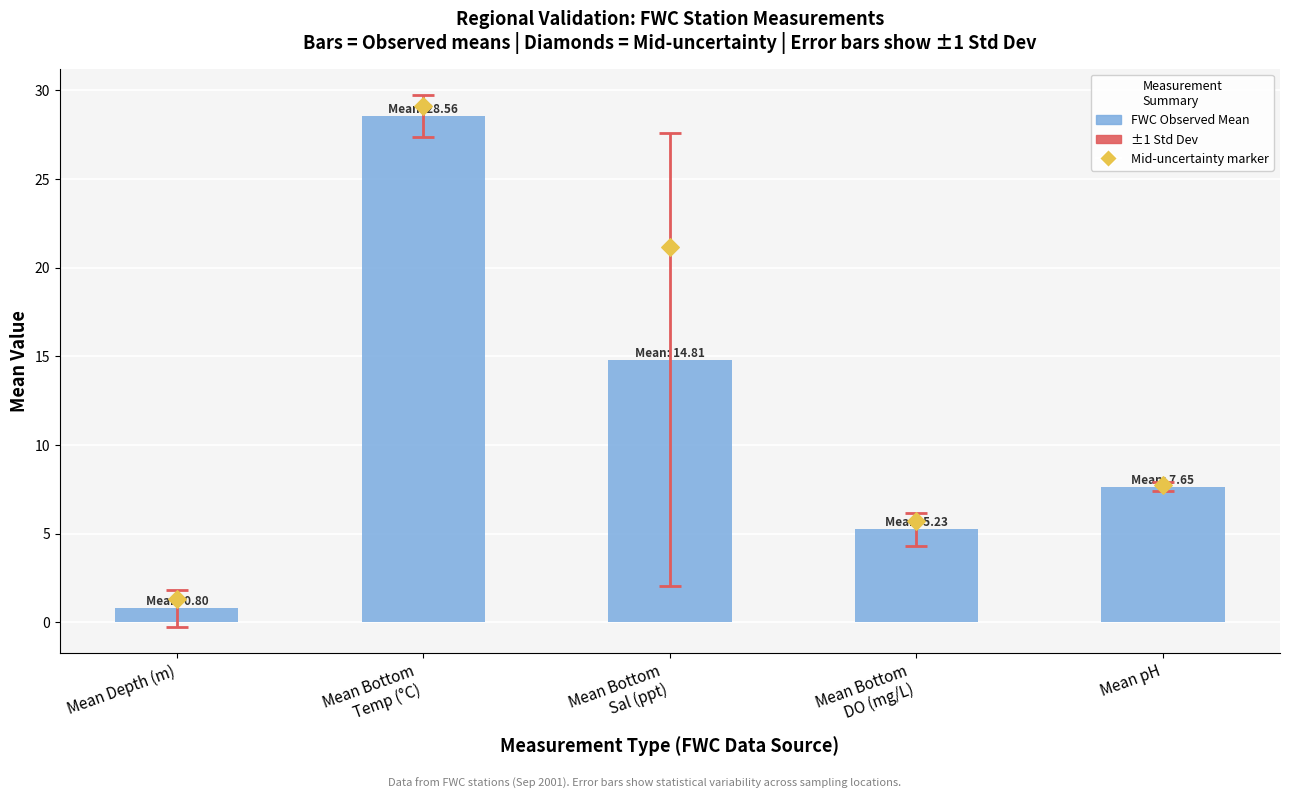

Which series has the largest total across all categories?

Mid-uncertainty marker